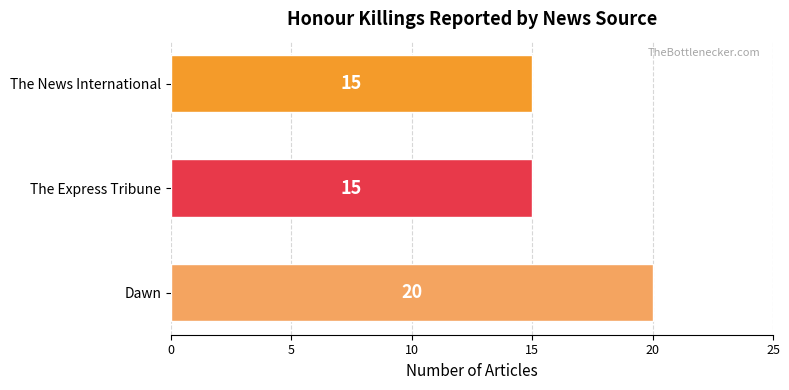

Reading bottom to top, extract all data points from this chart.

20	15	15